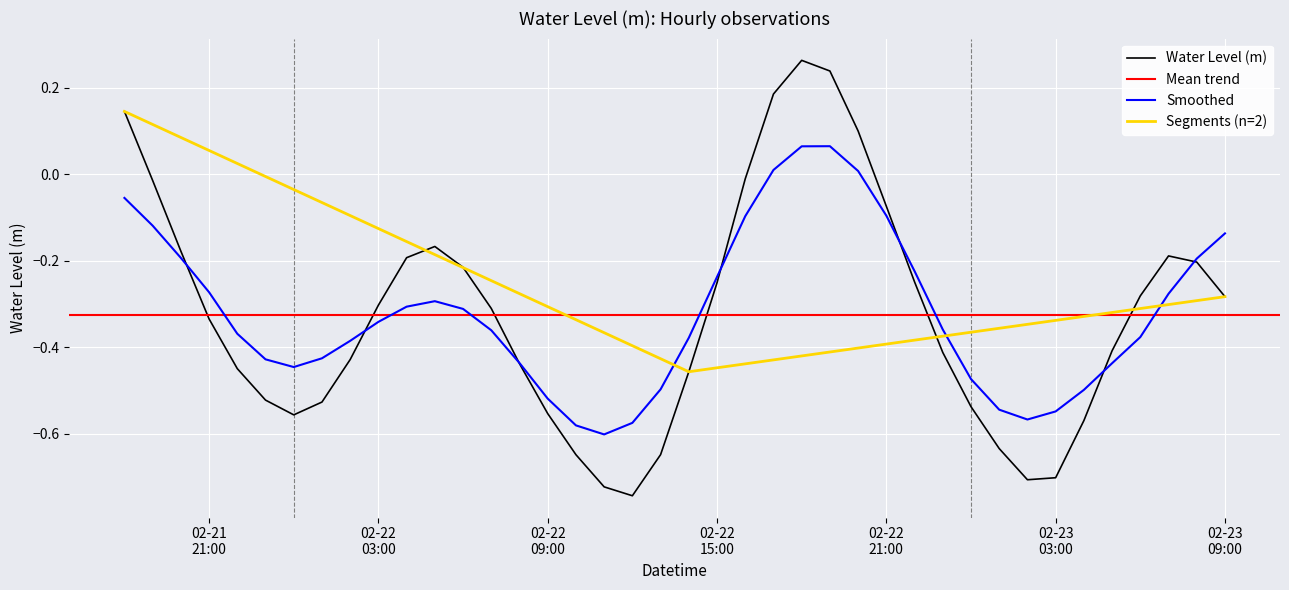

The value at 2025-02-22 17:00:00 is 0.3. True or false?

False